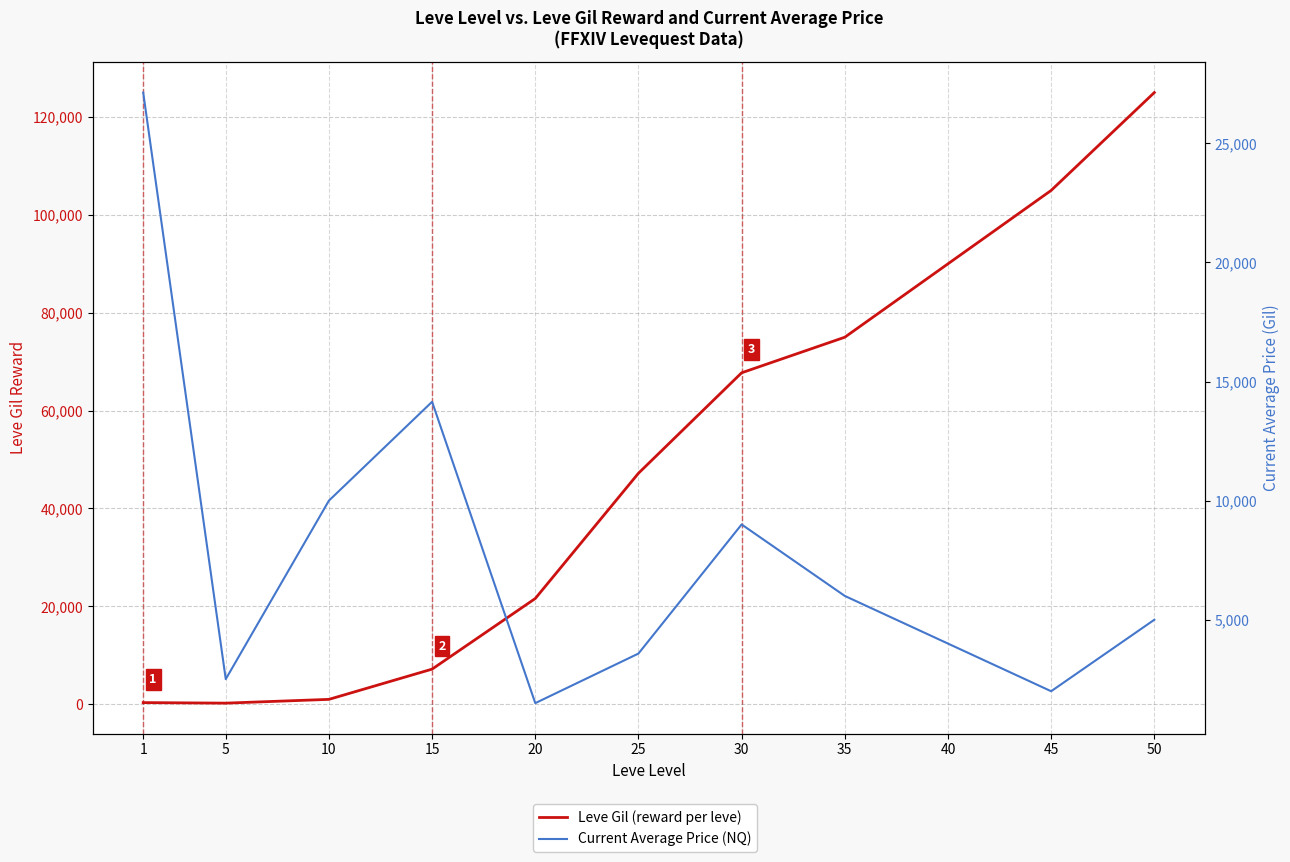

What is the difference between the maximum and minimum values in the Leve Gil (reward per leve) series?

124780